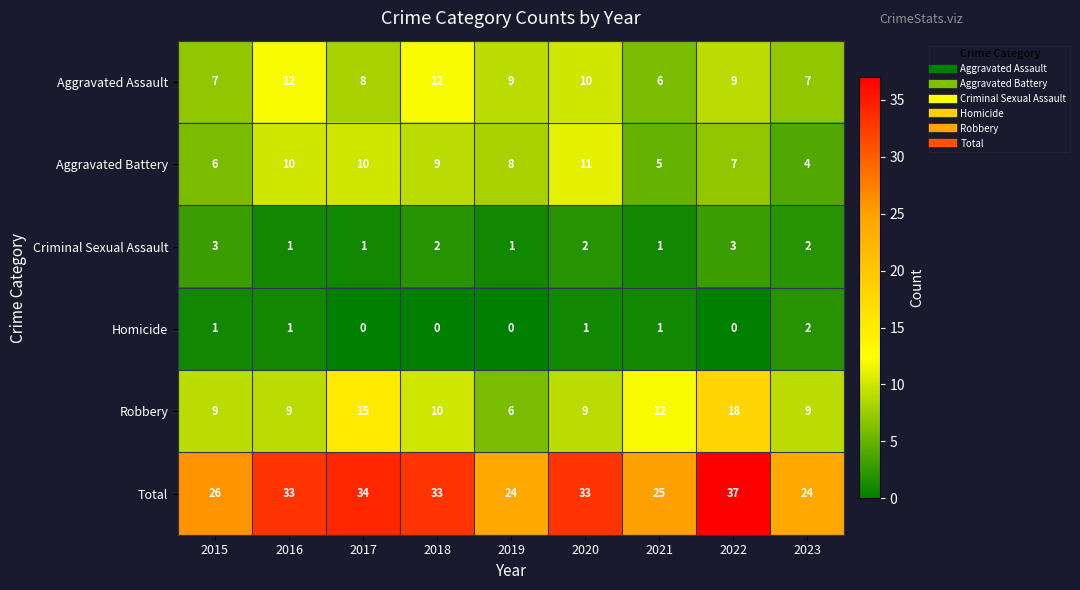

What is the sum of the Total values at 2015 and 2022?

63